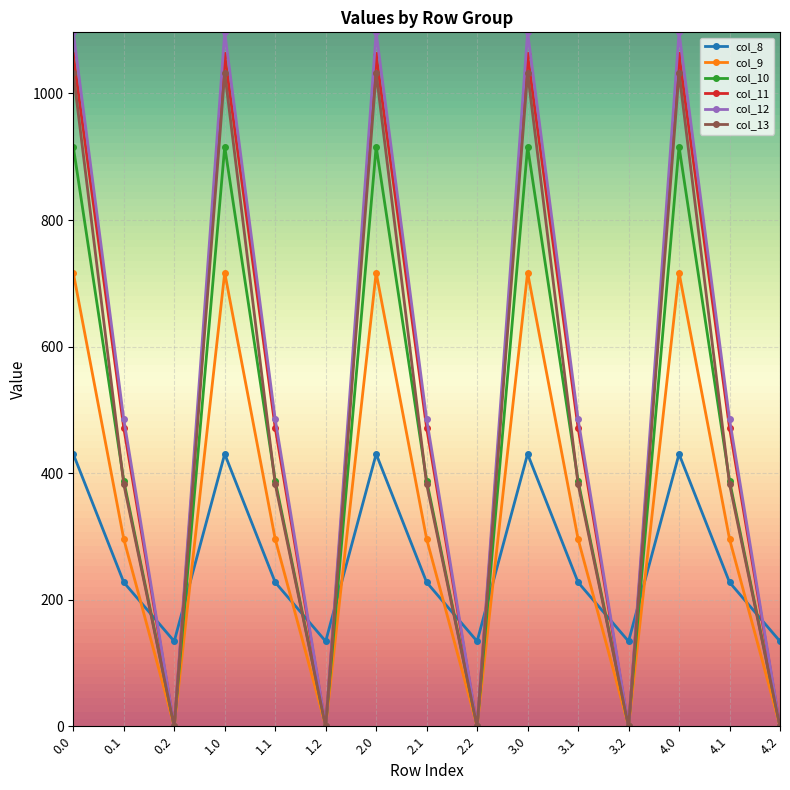

Which series has the largest total across all categories?

col_12